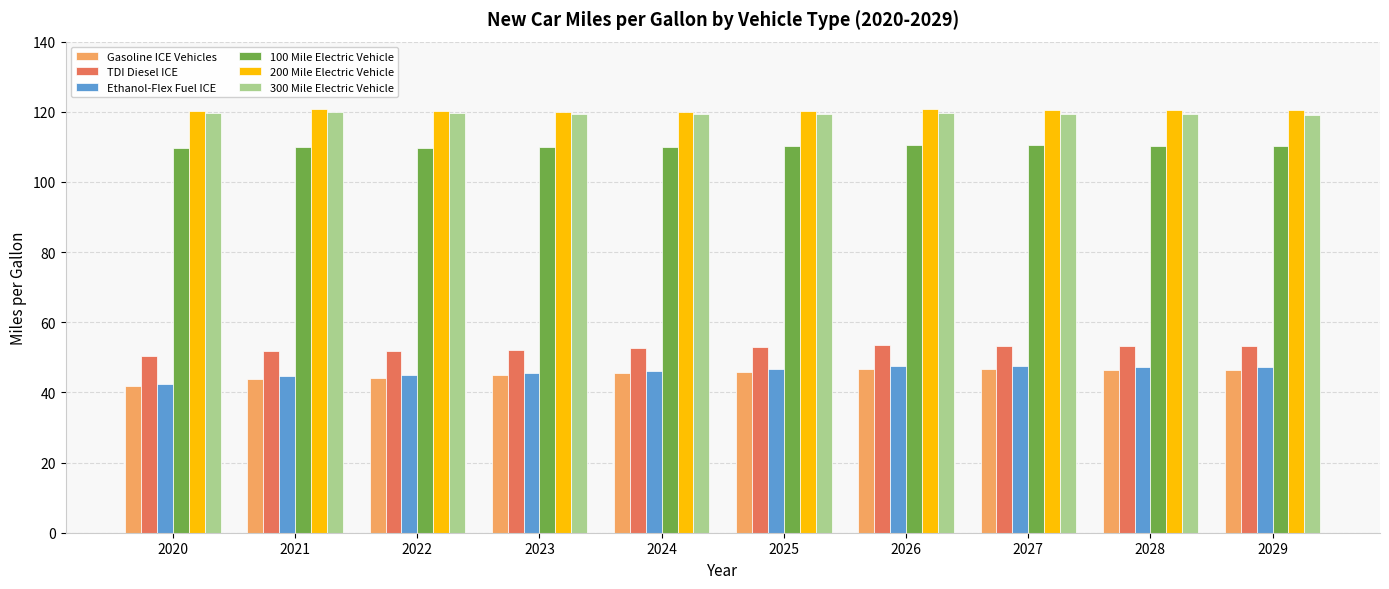

What is the sum of the 300 Mile Electric Vehicle values at 2025 and 2028?

238.7